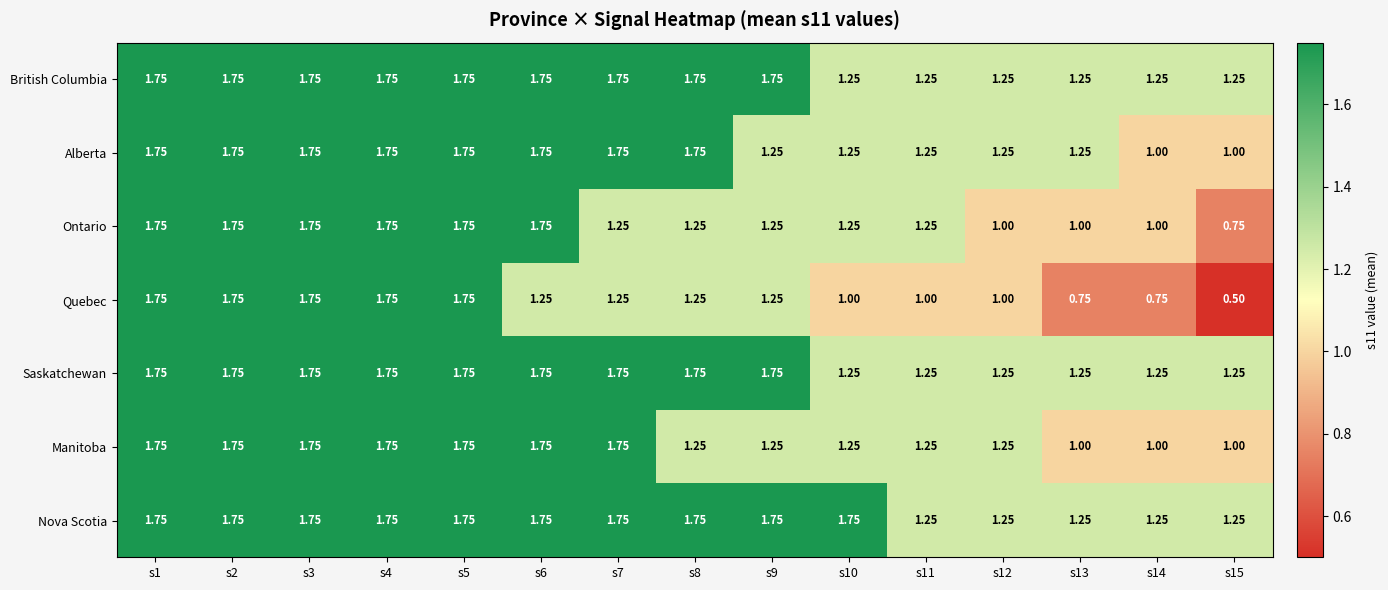

Which series has the largest total across all categories?

Nova Scotia